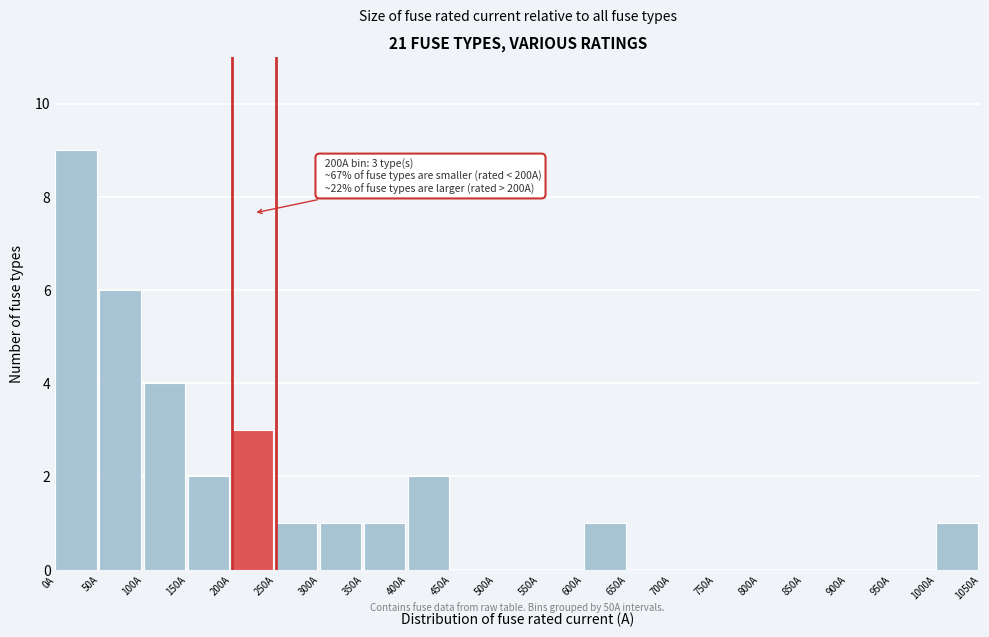

Which range on the x-axis has the tallest bar?

0 to 50